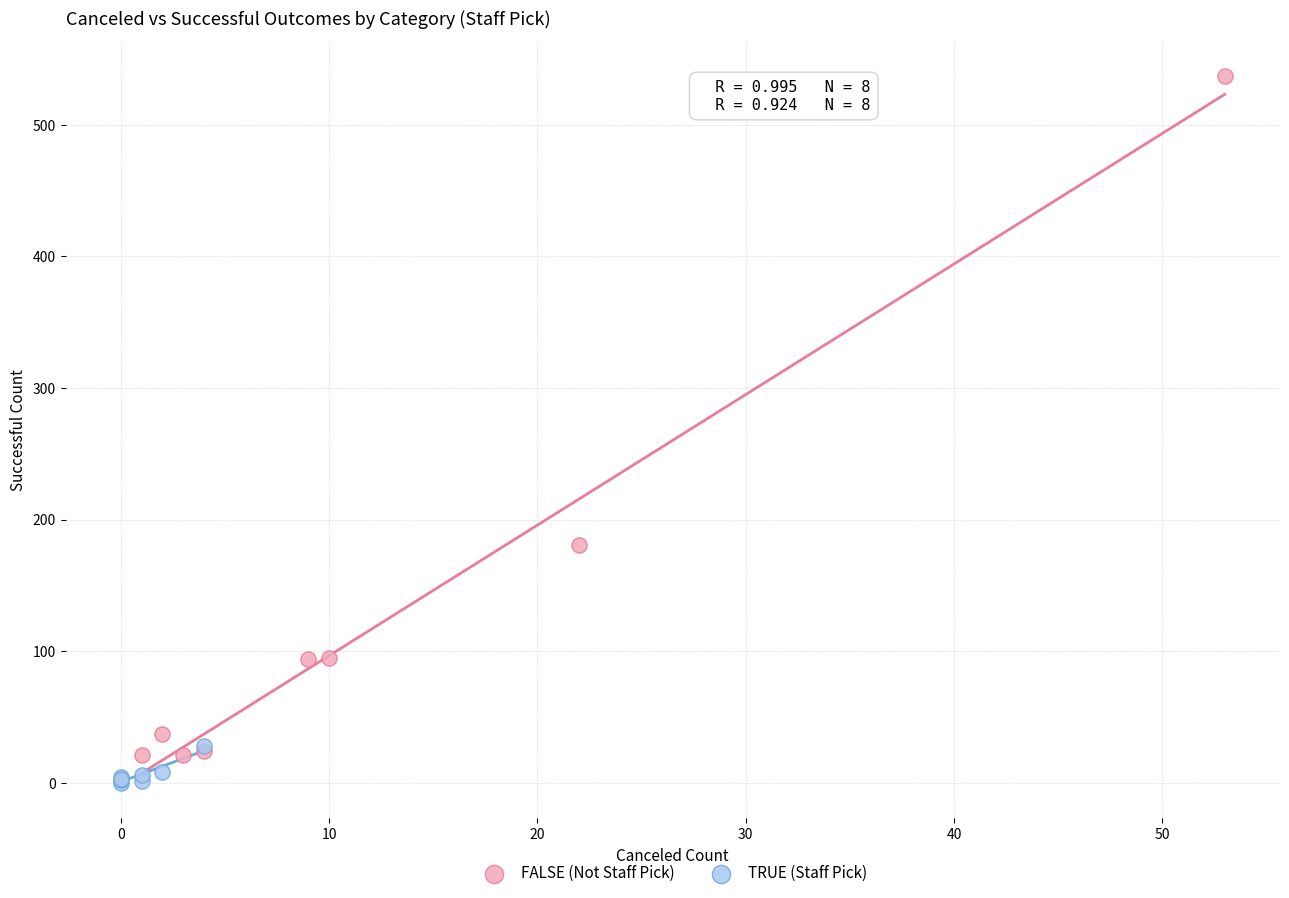

Which series reaches the maximum Y coordinate?

FALSE (Not Staff Pick)